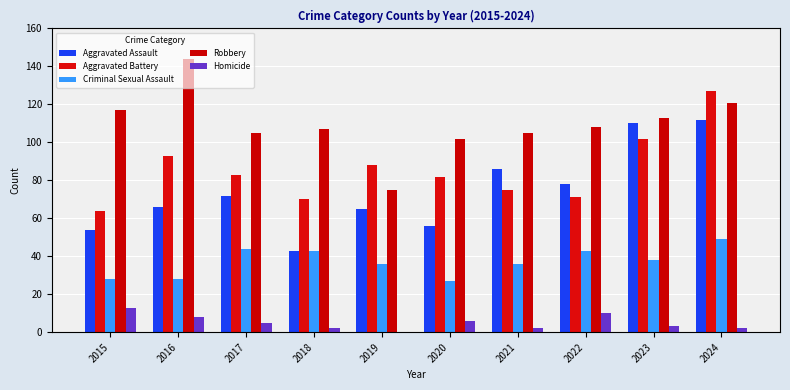

How many series are shown in this chart?

5